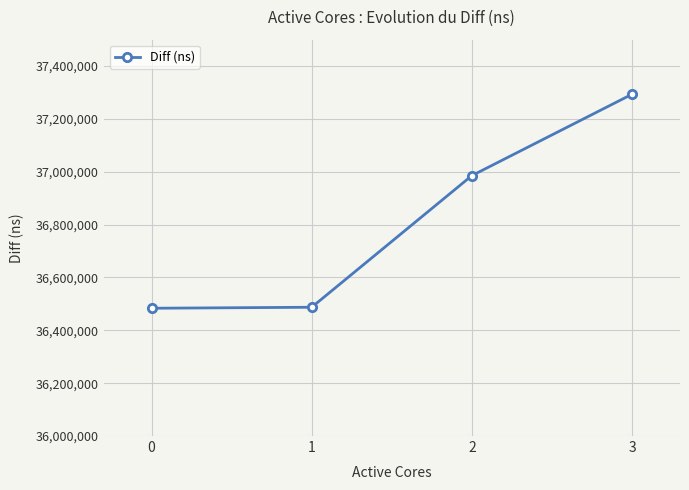

Does the chart display data point markers on the line(s)?

Yes